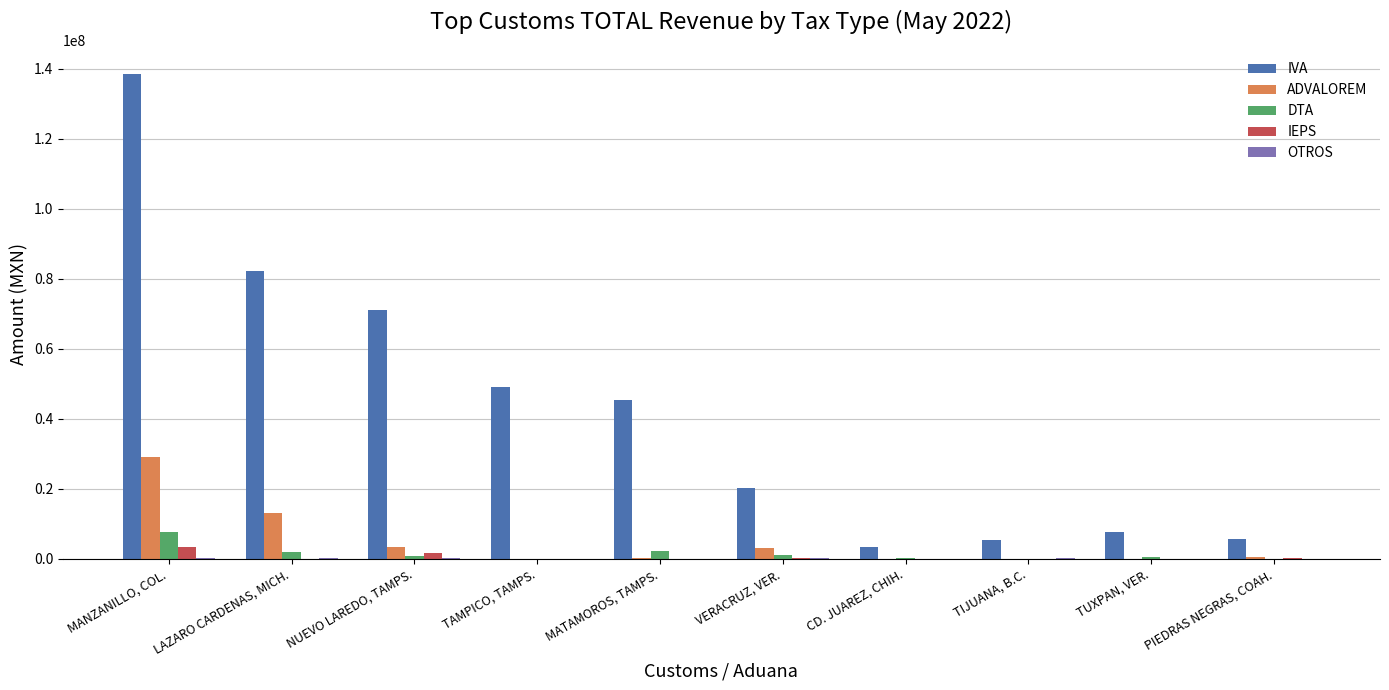

At which category is the sum across all series the highest?

MANZANILLO, COL.